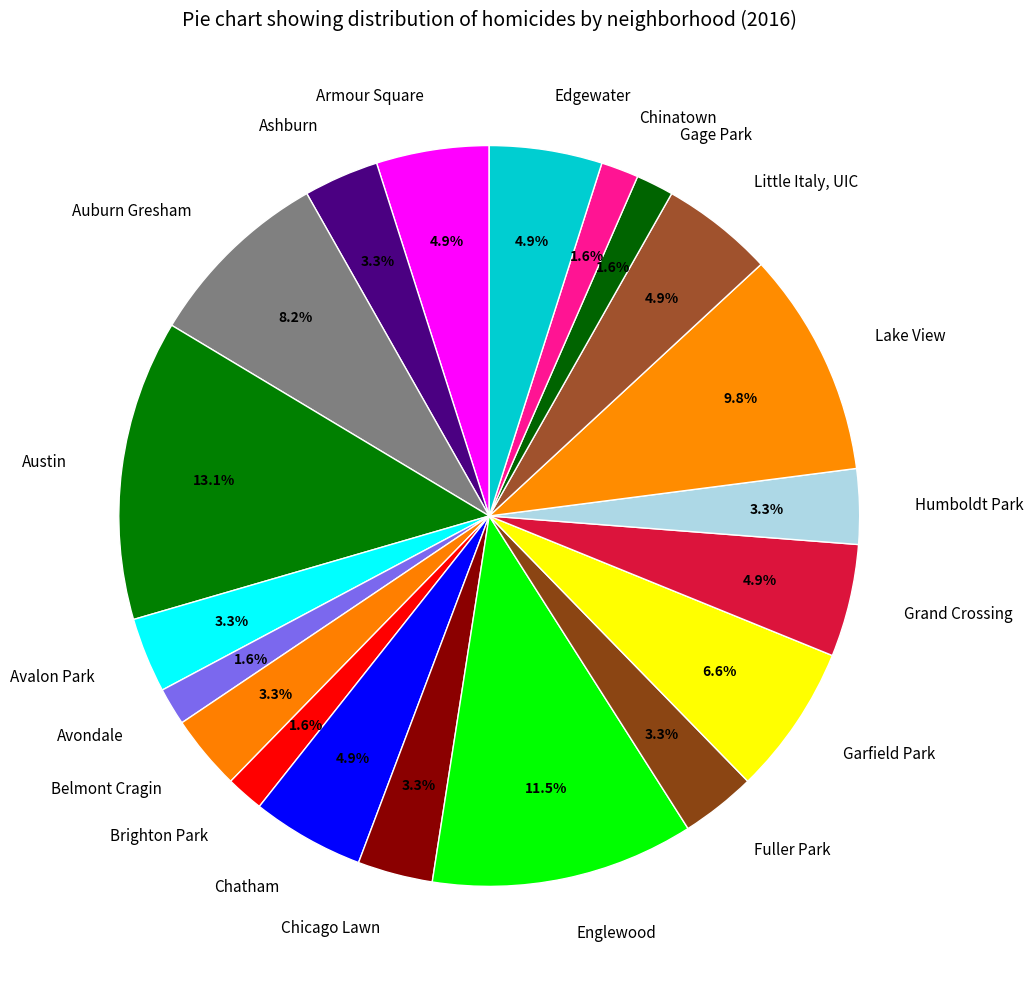

Is there a majority slice in this chart?

No